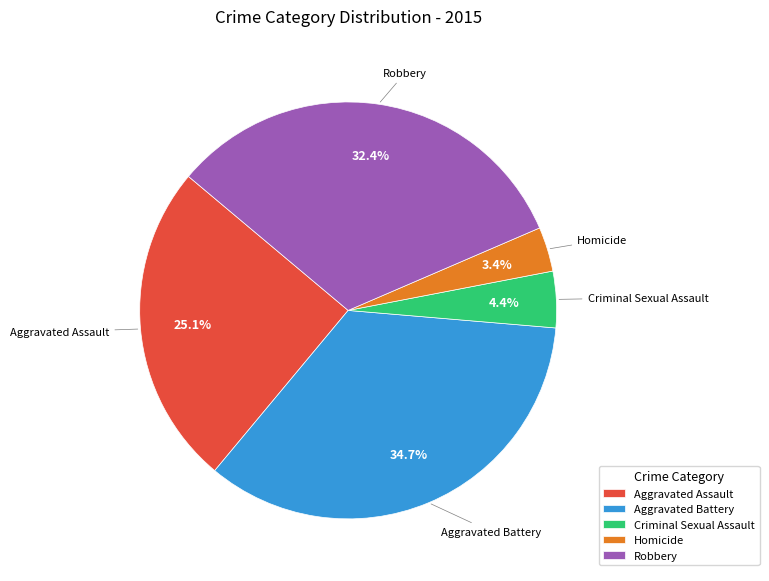

Rank the categories by value from lowest to highest.

Homicide, Criminal Sexual Assault, Aggravated Assault, Robbery, Aggravated Battery